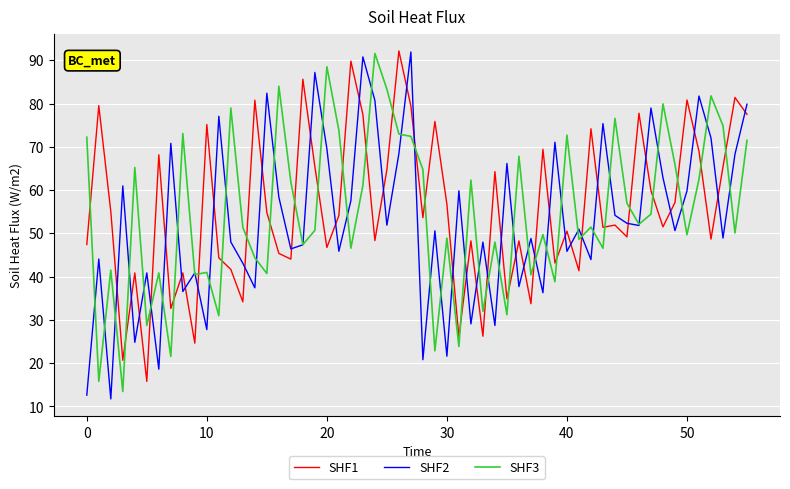

Which series ends up on top after the final intersection of SHF2 and SHF1?

SHF2